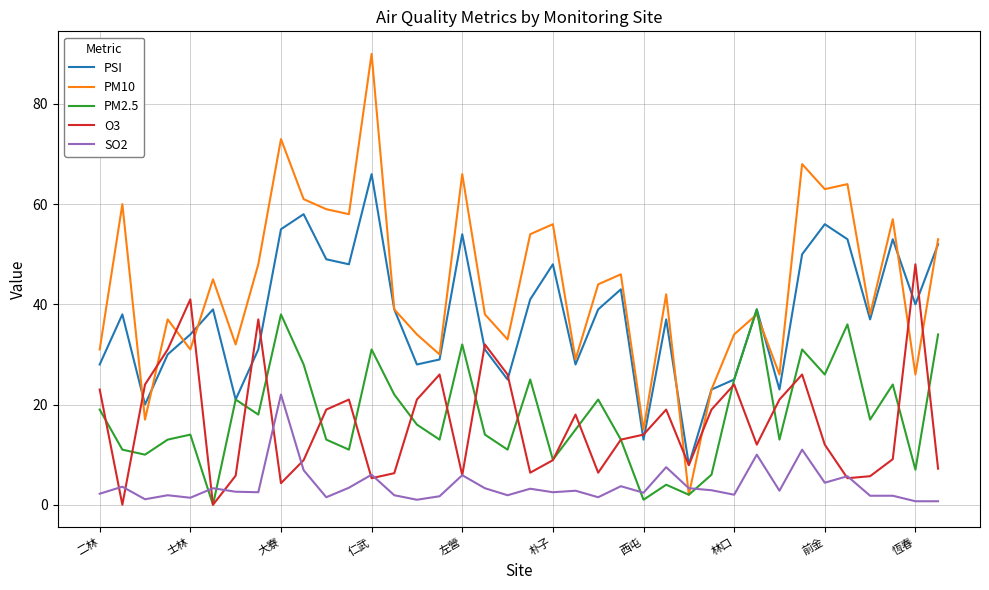

Does the chart display data point markers on the line(s)?

No